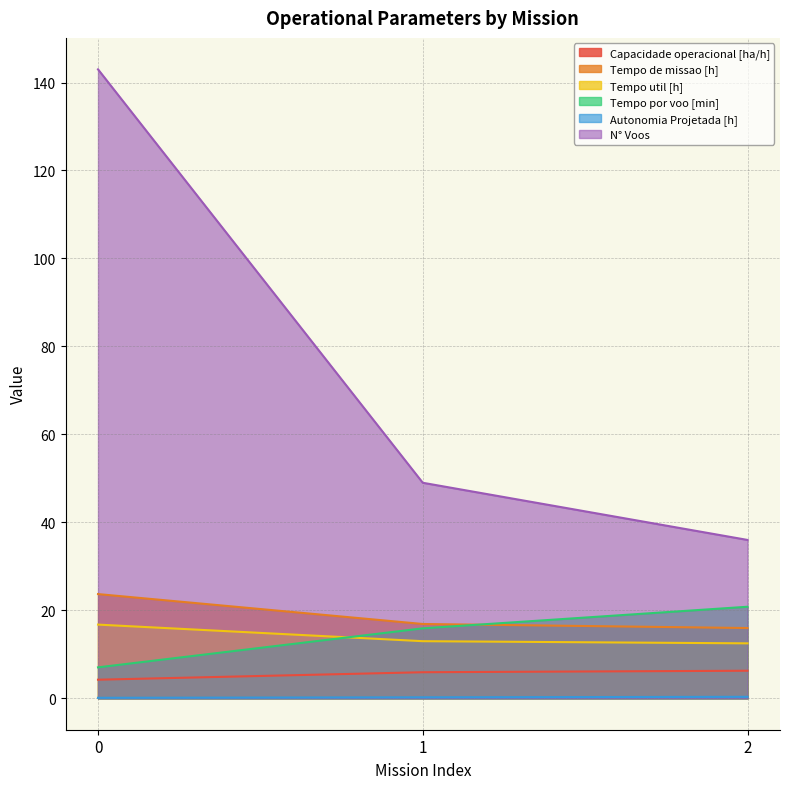

What is the sum of the Capacidade operacional [ha/h] values at 1 and 2?

12.2